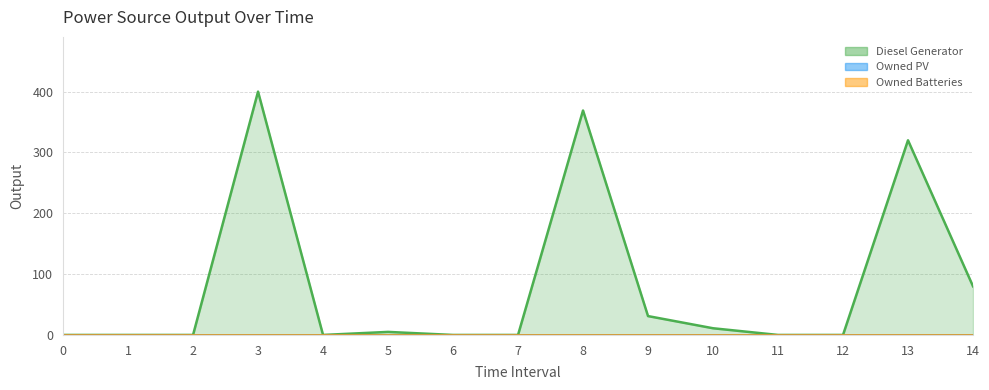

List the labels in order of Owned Batteries value, largest first.

0, 1, 2, 3, 4, 5, 6, 7, 8, 9, 10, 11, 12, 13, 14